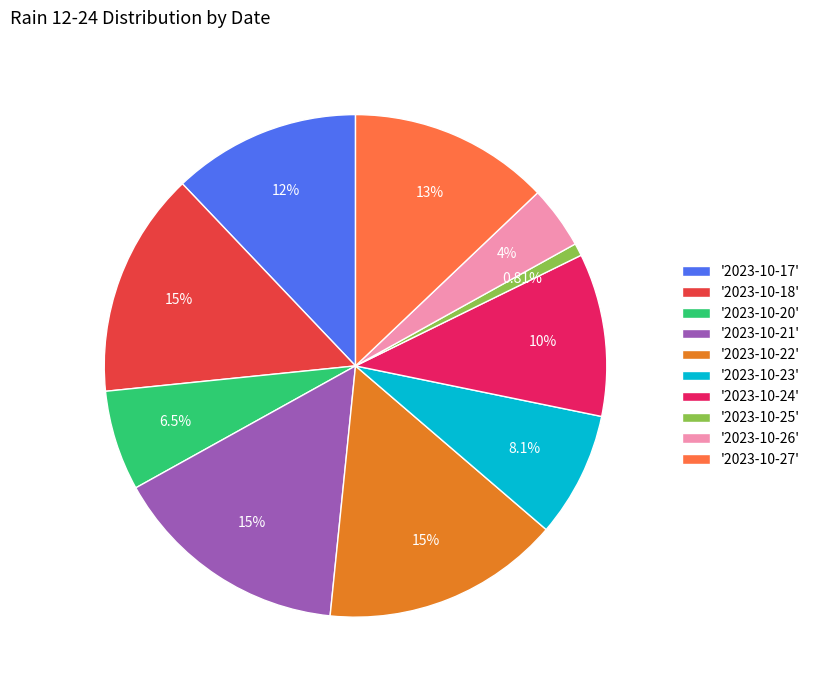

Does any single category account for the majority?

No